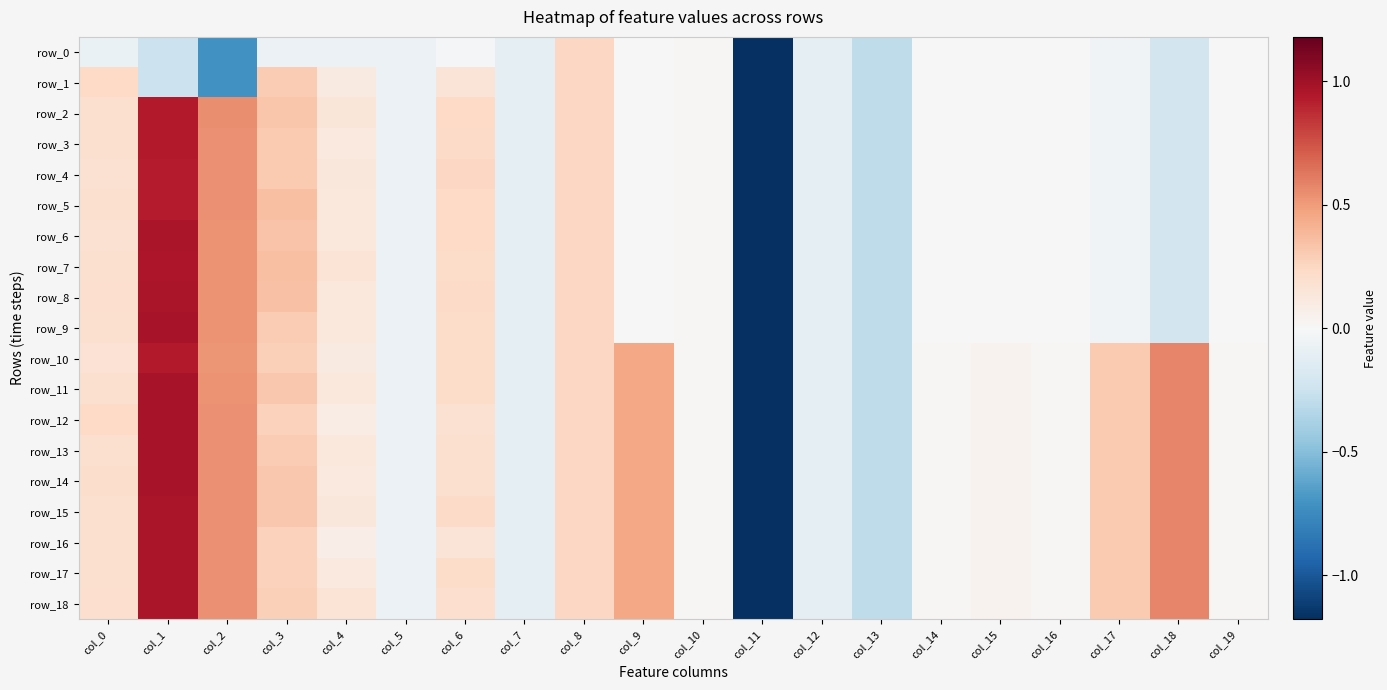

At how many categories does at least one series exceed -4?

19